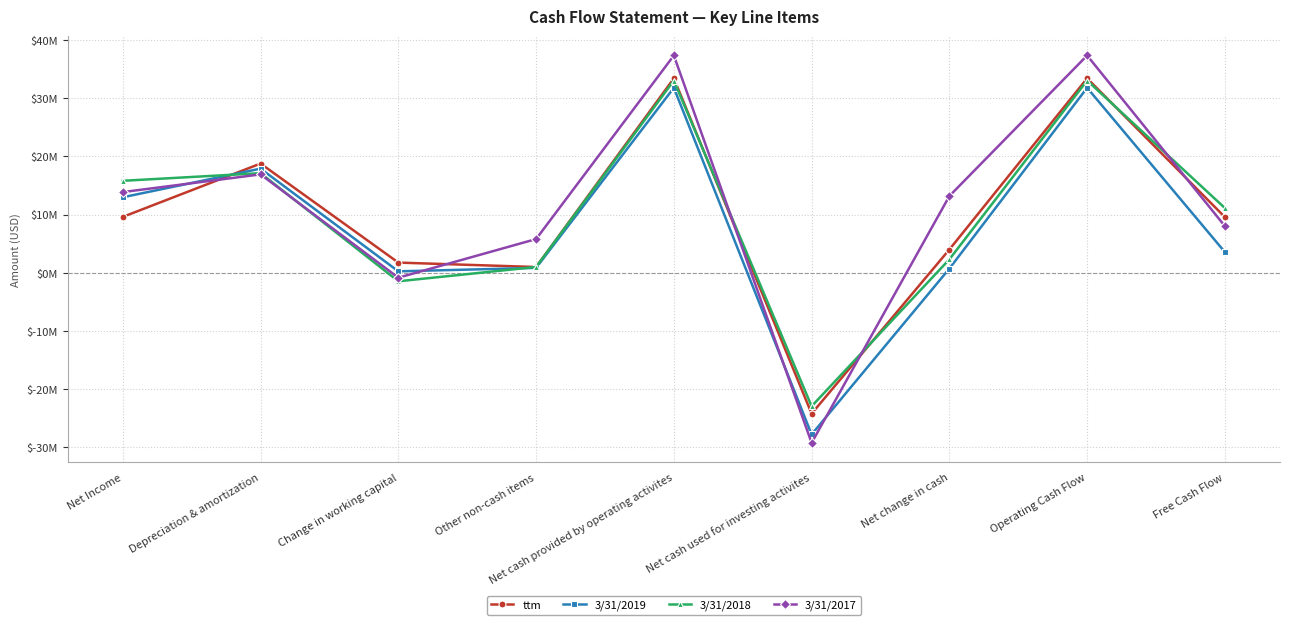

Is this an area chart (filled region under the line)?

No